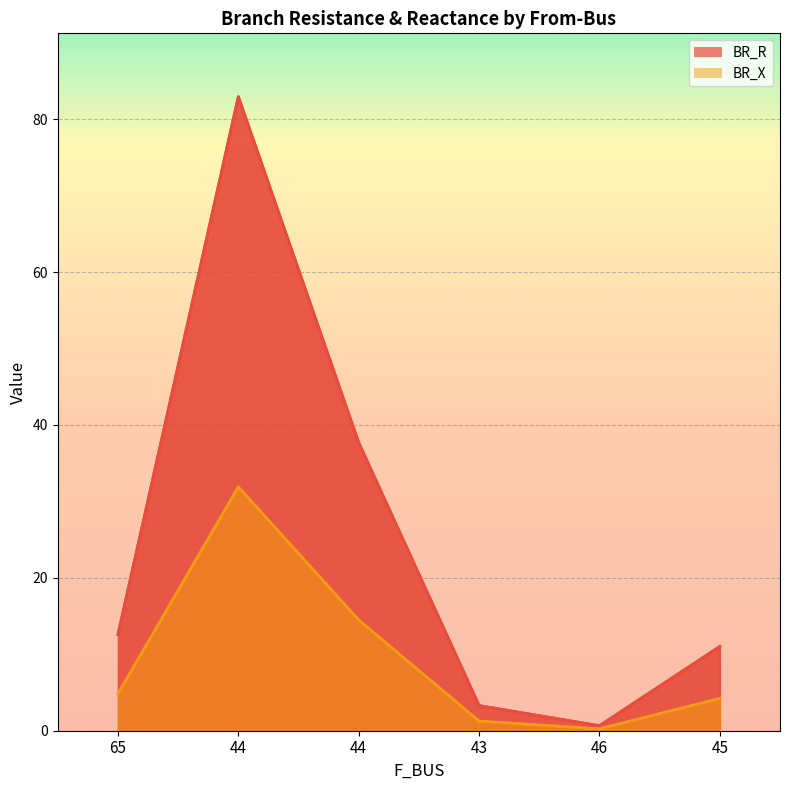

Rank the series by their maximum value, from highest to lowest.

BR_R, BR_X